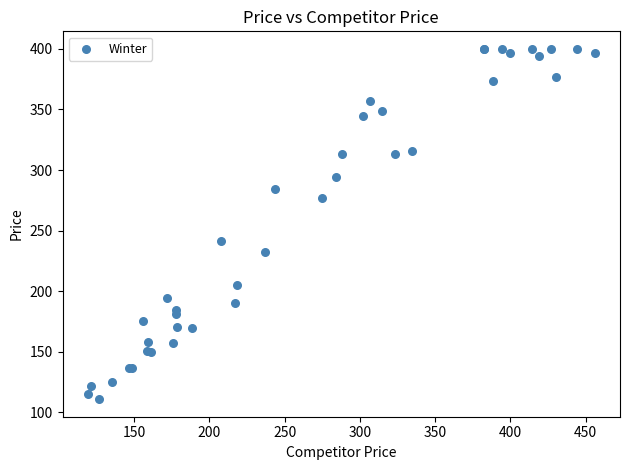

What Y value in the scatter plot is closest to 255?

241.8